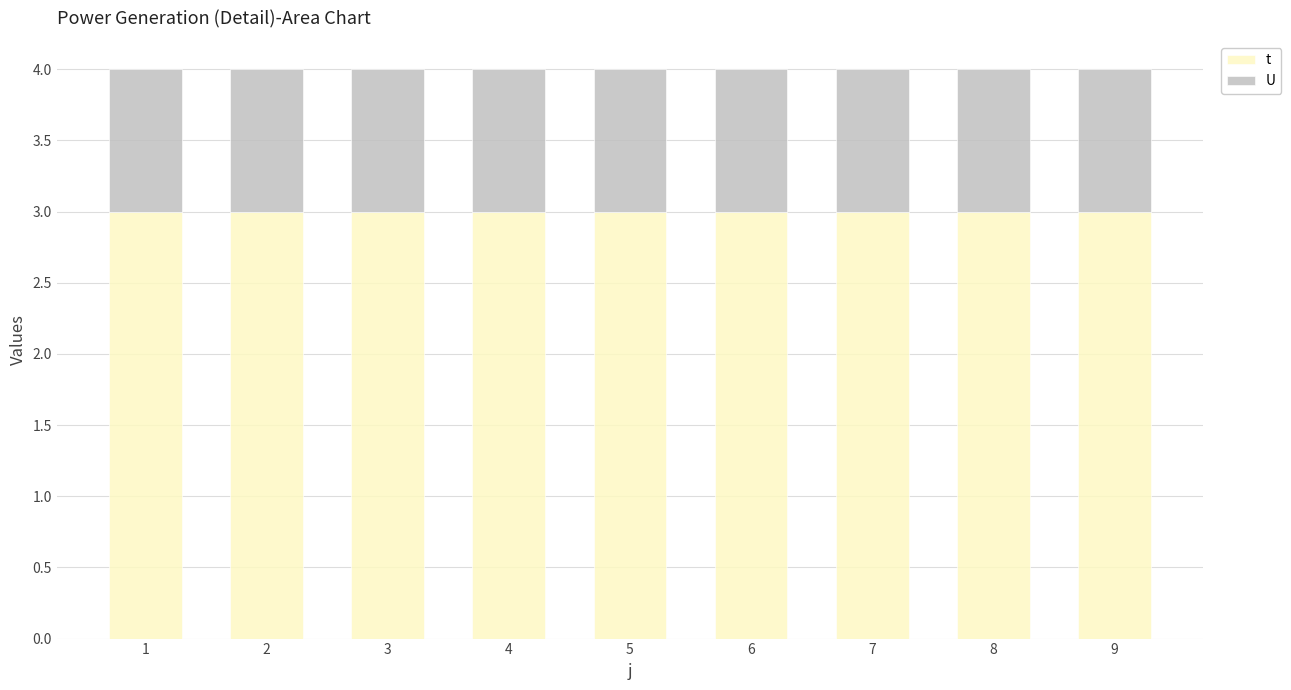

The t series shows 4 at 1. True or false?

False